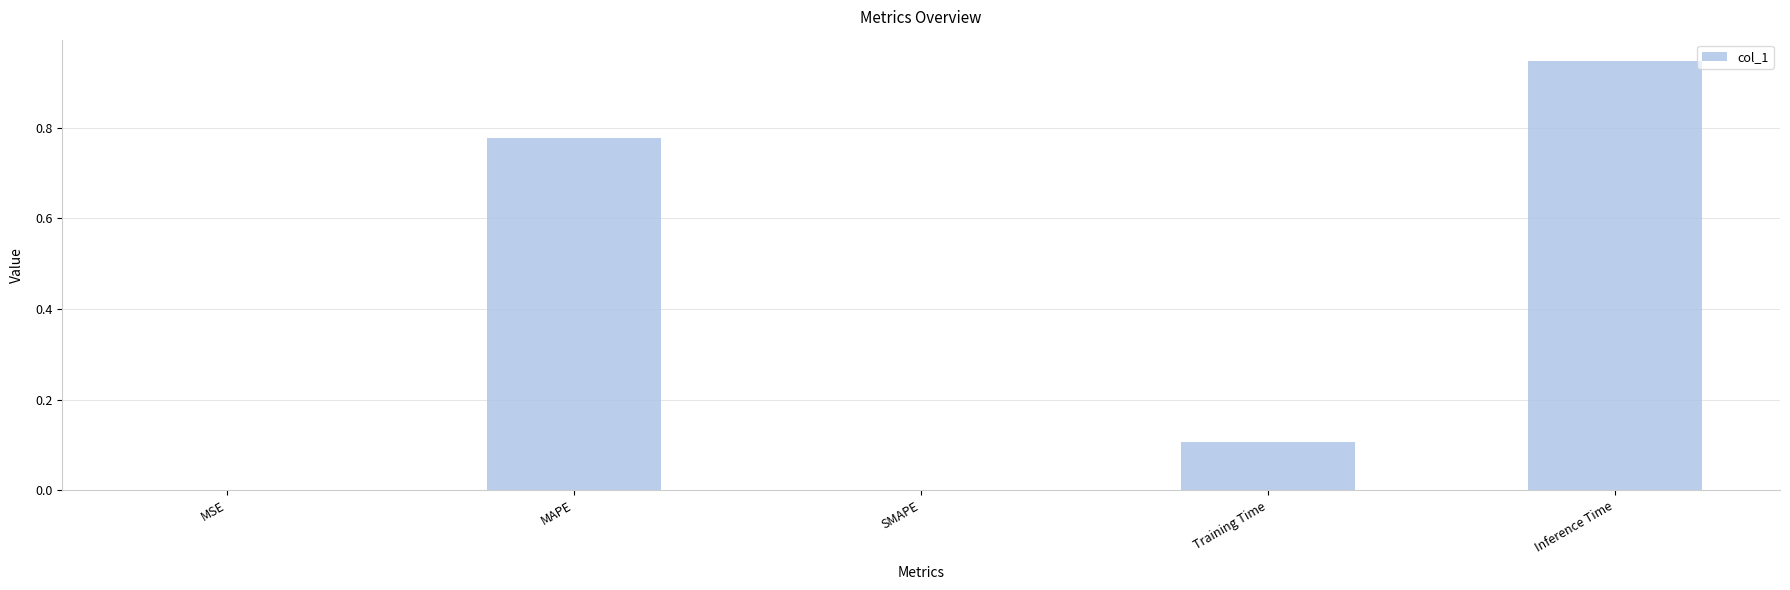

The chart shows a value of 0.7 at Inference Time. True or false?

False